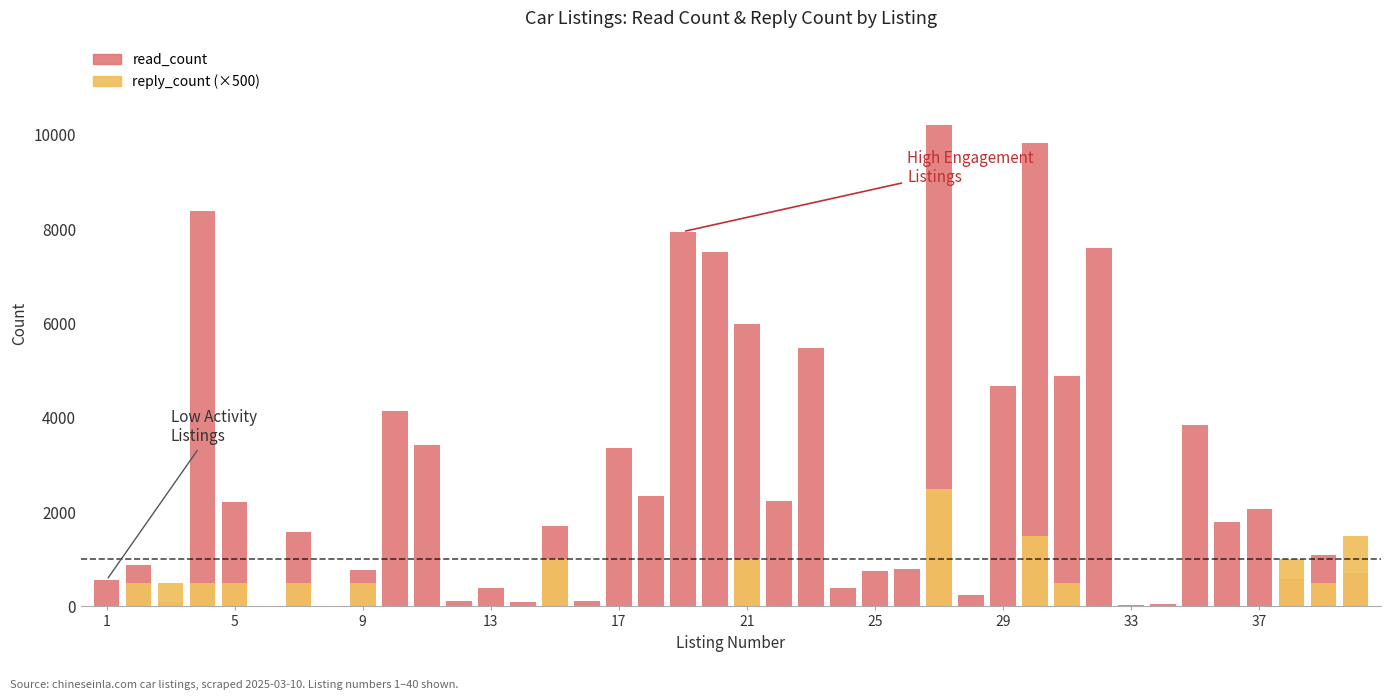

Is the value of read_count at 37 greater than the value of reply_count (×500) at 12?

Yes